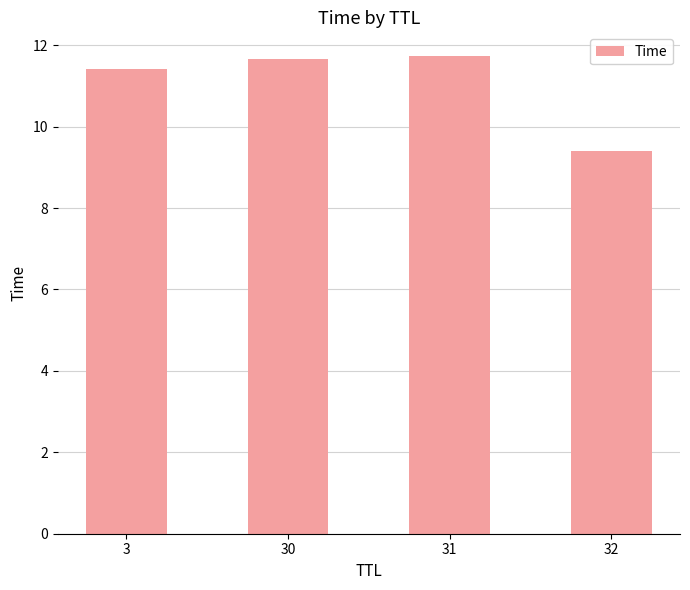

The chart shows a value of 11.7 at 31. True or false?

True